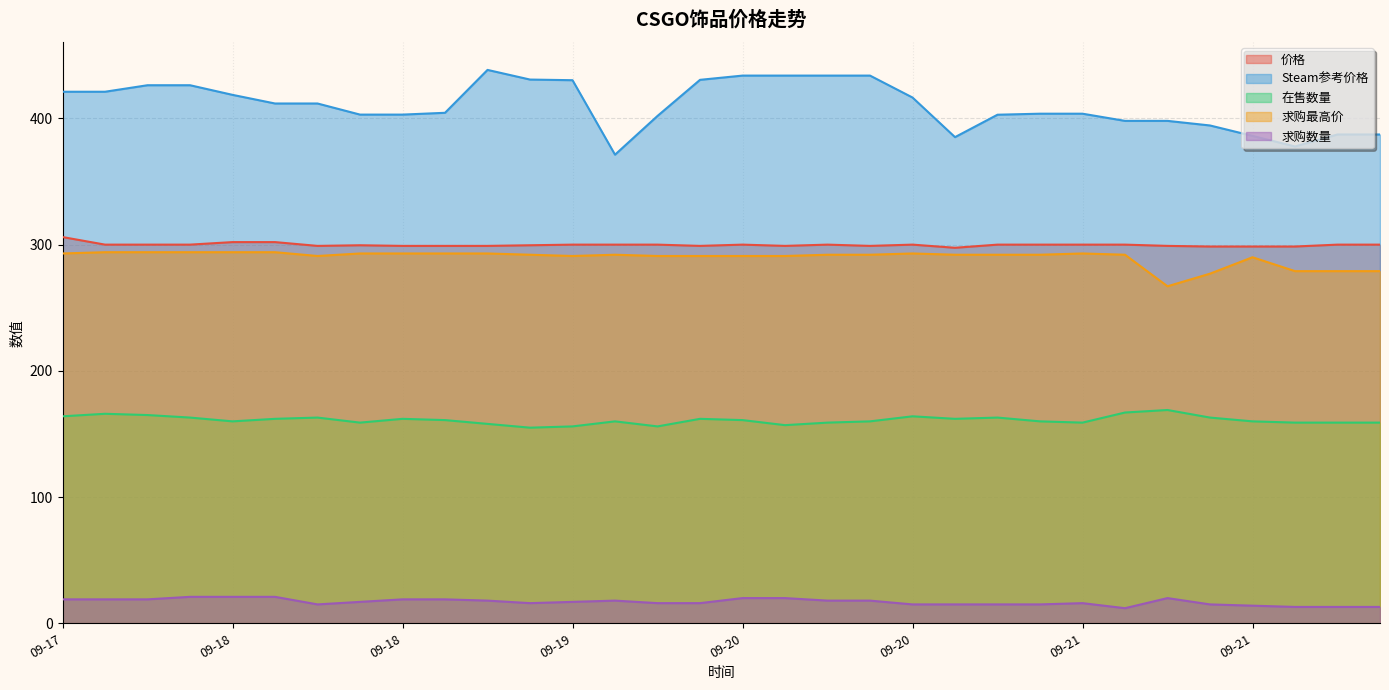

What are all the series names shown in the legend?

价格, Steam参考价格, 在售数量, 求购最高价, 求购数量